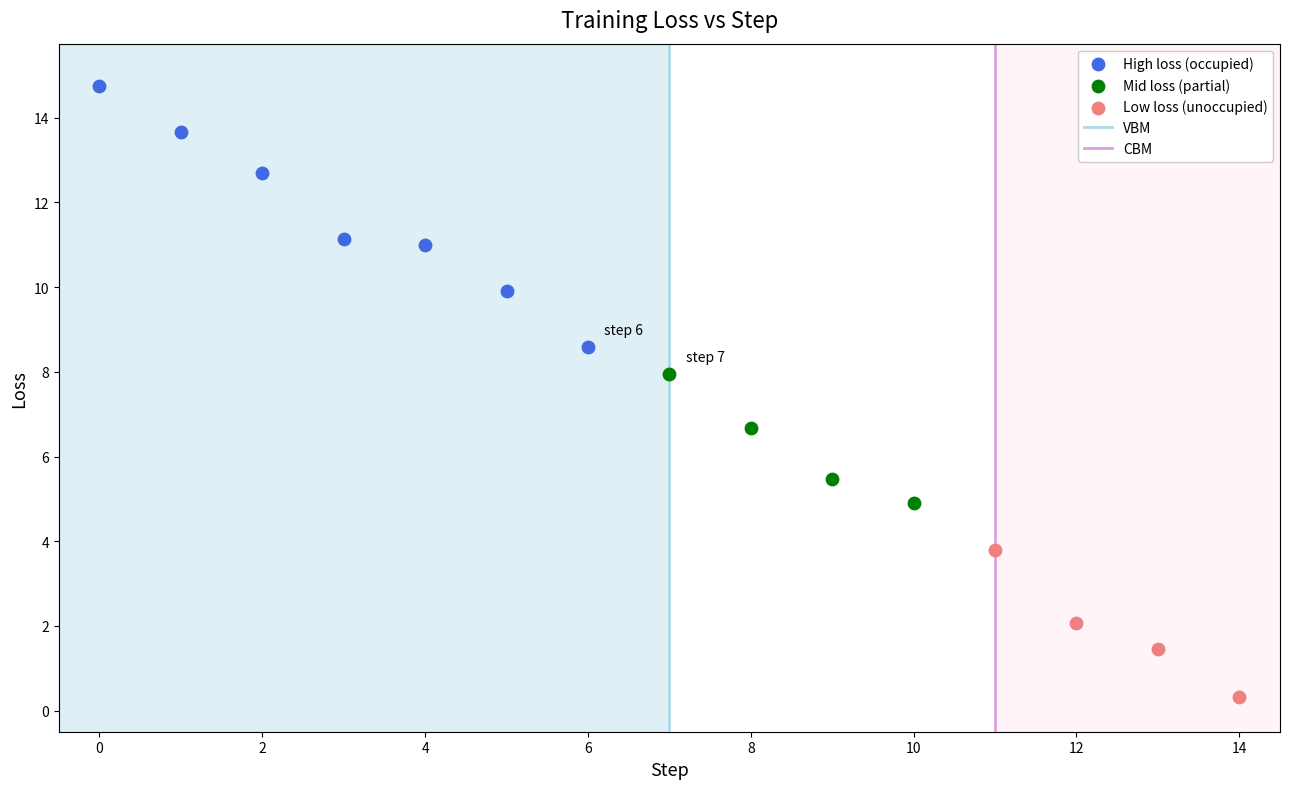

Which series reaches the maximum Y coordinate?

High loss (occupied)